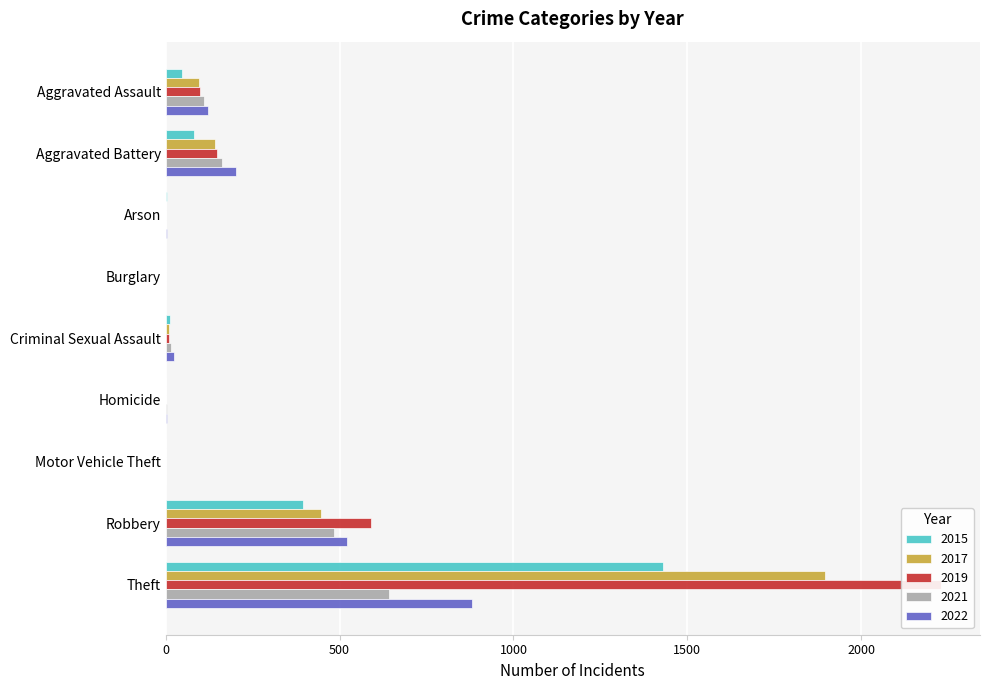

How many bars are there in each group?

5